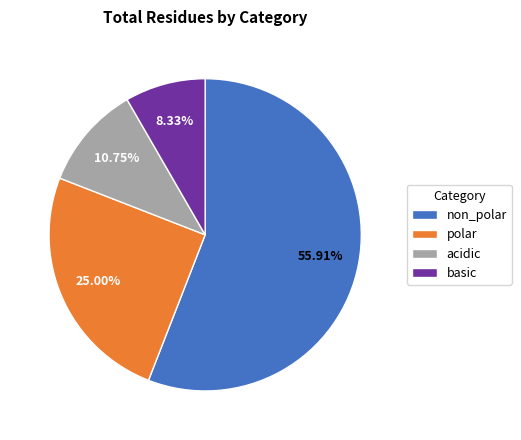

Combined, what portion of the pie is basic and polar?

33.3%